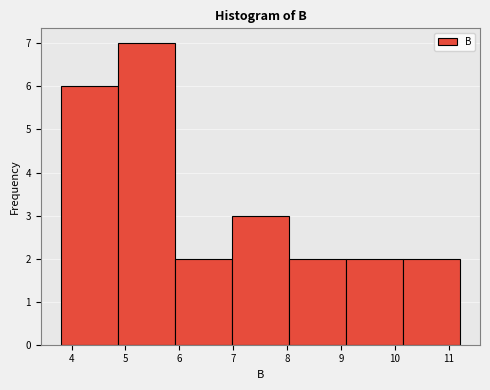

How tall is the bar that spans 5.9 to 7.0 on the x-axis? Neither the bar edges nor the heights are printed on the chart, so give them approximately, as read against the axes.

2